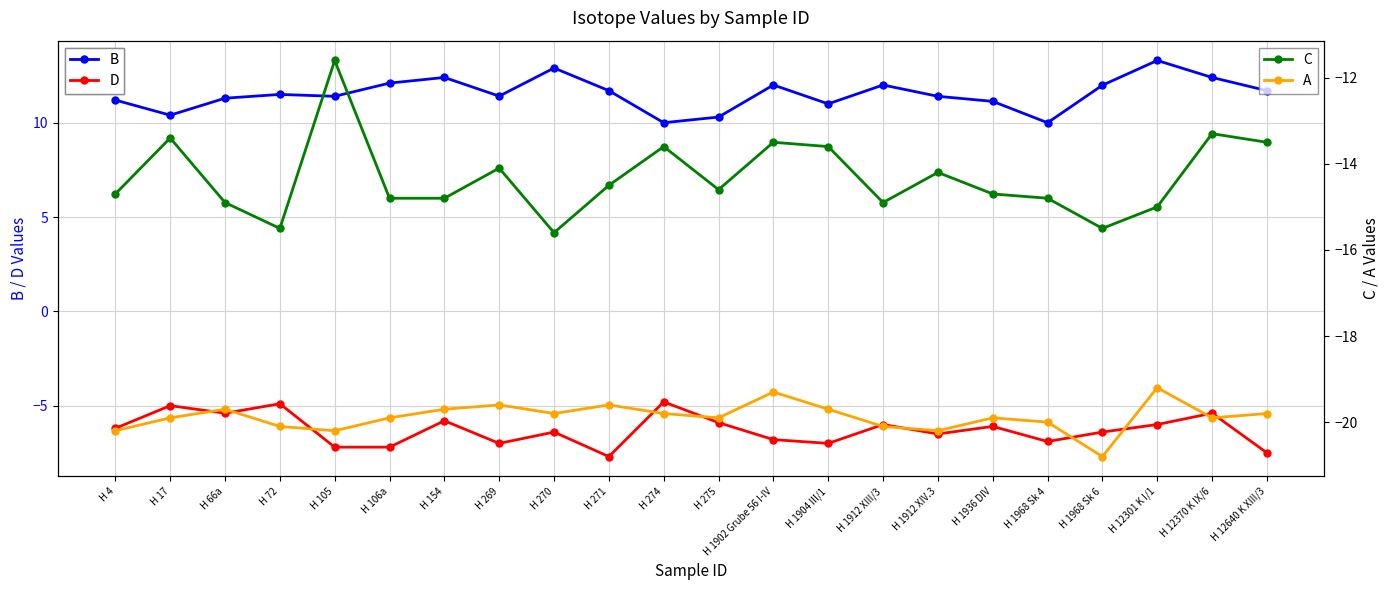

The value of C at H 17 is -22.0. True or false?

False